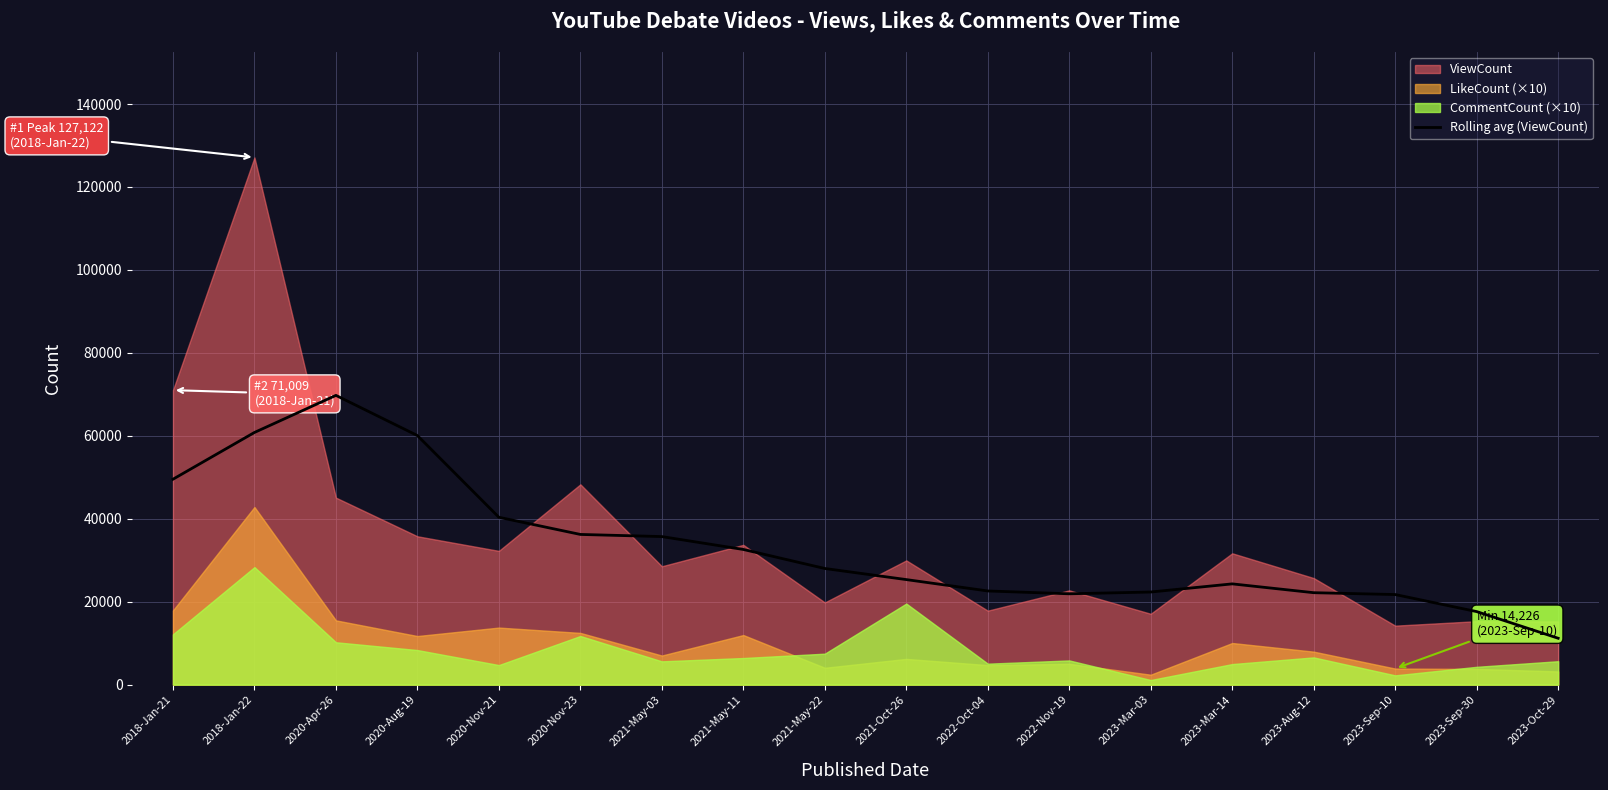

The value of Rolling avg (ViewCount) at 2020-Nov-21 is 40357.5. True or false?

True